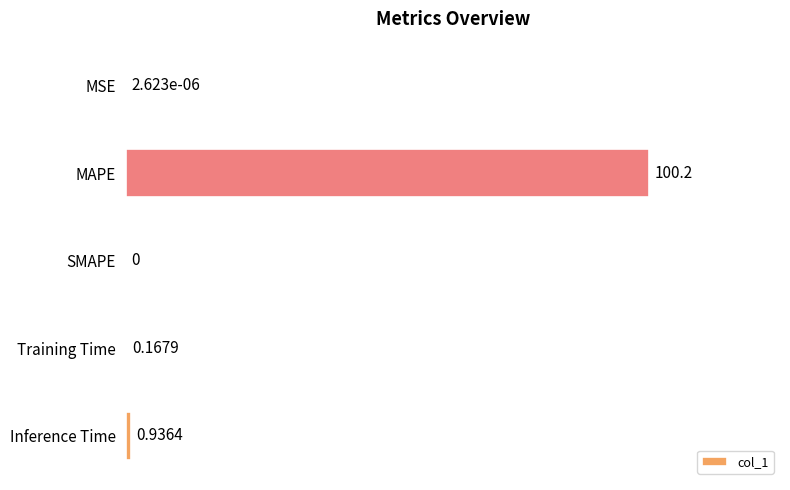

Which has a higher value, Inference Time or Training Time?

Inference Time